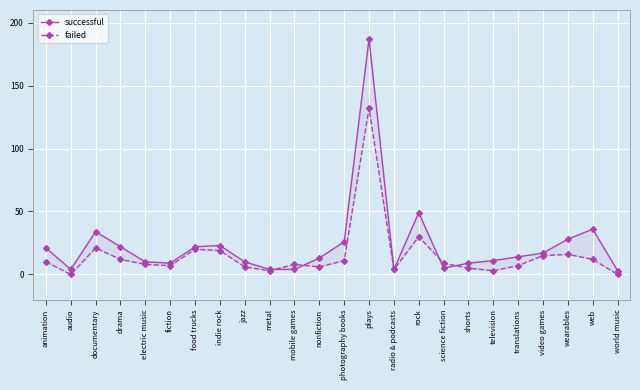

True or false: successful and failed cross at least once.

True